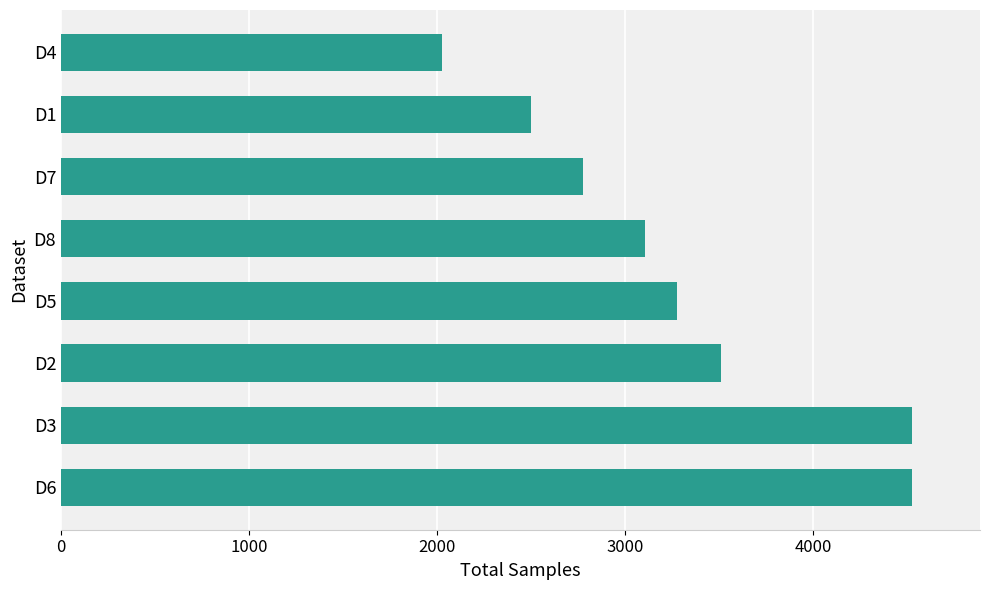

Between D2 and D7, which is larger?

D2